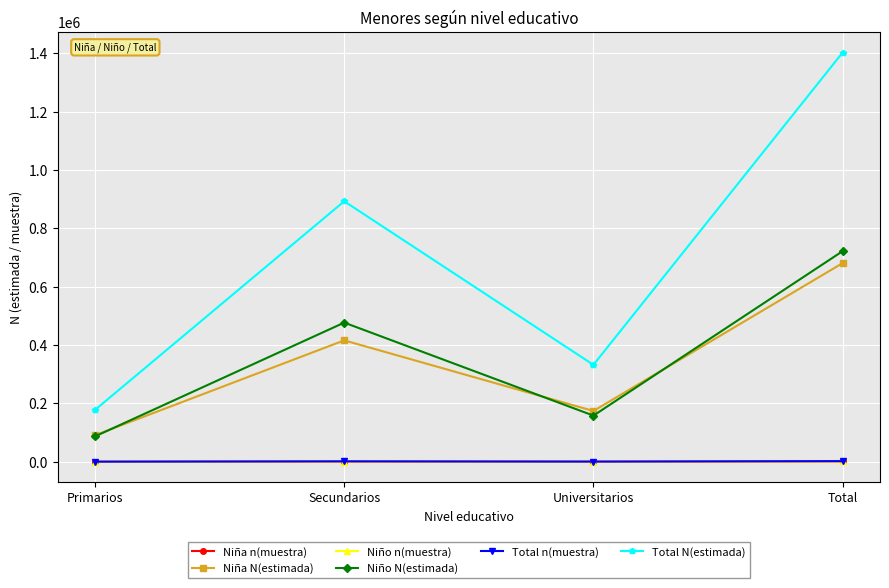

What is the maximum value shown in the chart?

1402995